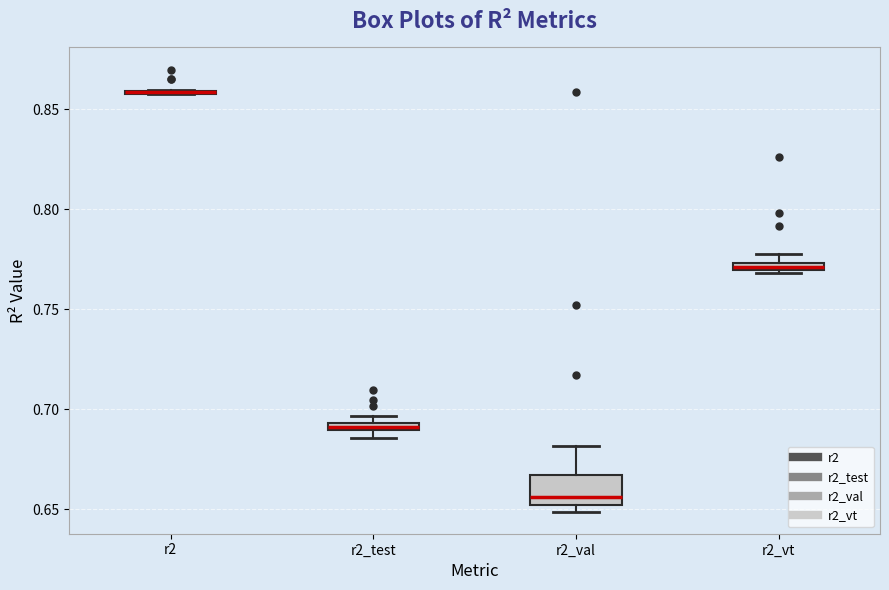

Where is the upper edge of the box for r2_vt on the y-axis? The values are not printed on the chart, so give them approximately, as read against the axis.

0.775